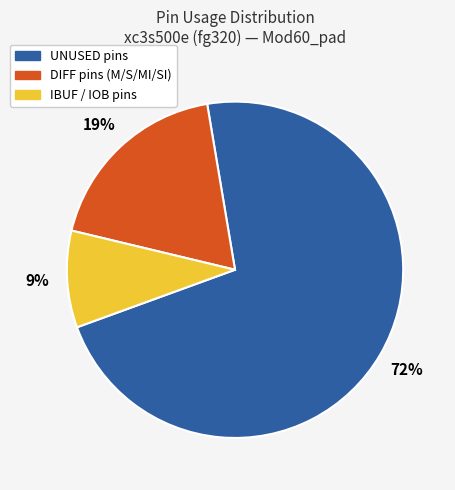

To the nearest percent, what is the difference between the largest and smallest slice percentages?

63%